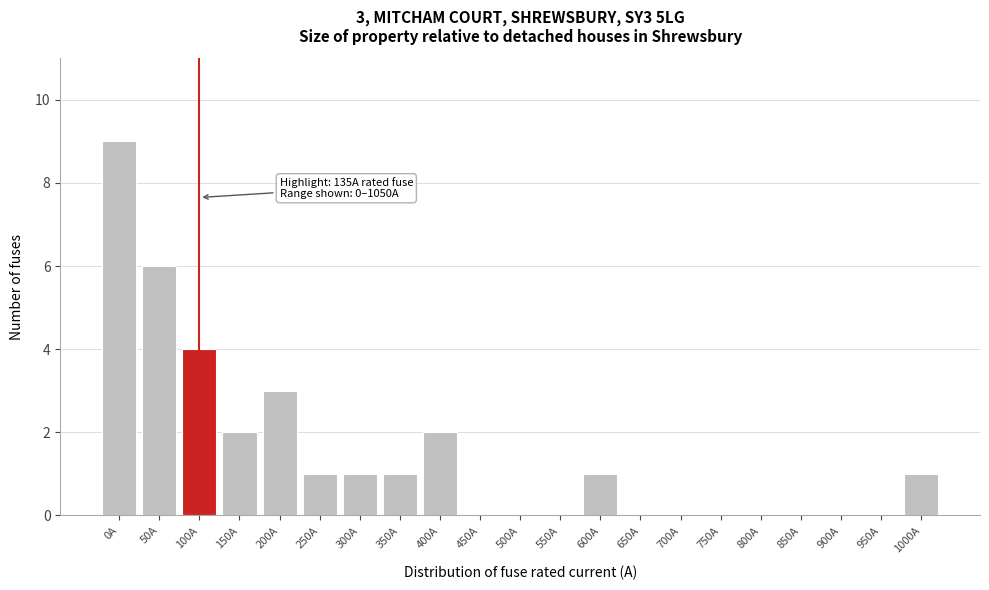

Reading left to right, transcribe all the data shown in this chart.

0A=9	50A=6	100A=4	150A=2	200A=3	250A=1	300A=1	350A=1	400A=2	450A=0	500A=0	550A=0	600A=1	650A=0	700A=0	750A=0	800A=0	850A=0	900A=0	950A=0	1000A=1